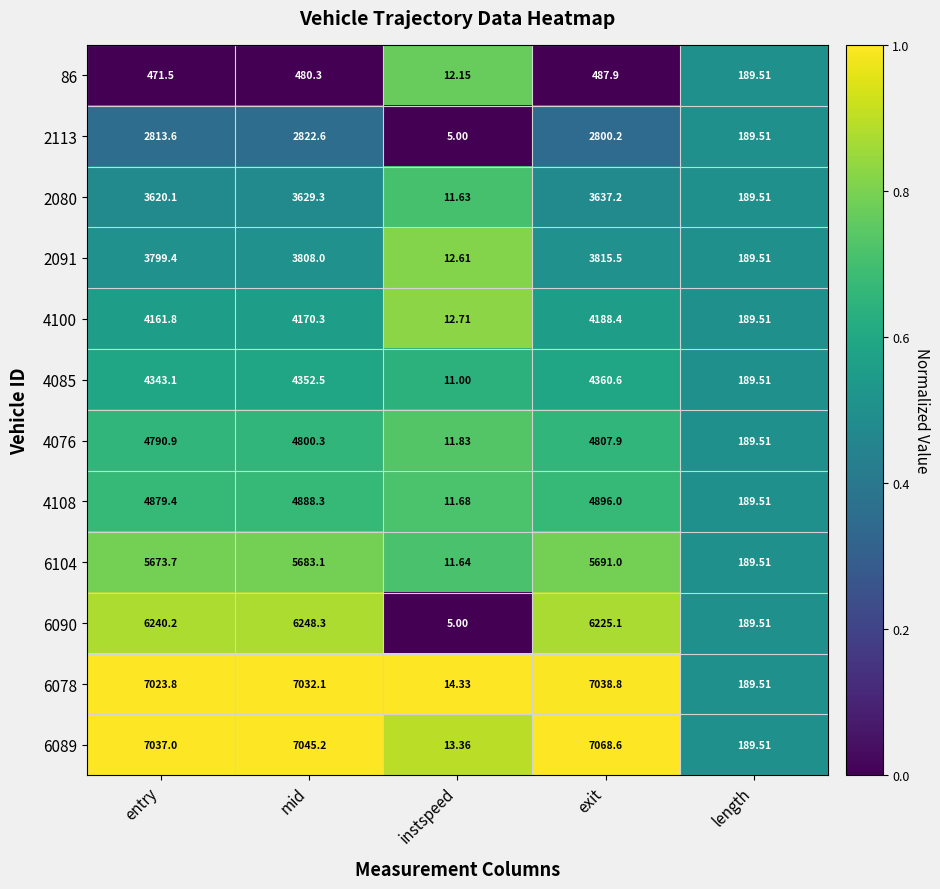

At which category is the sum across all series the highest?

exit